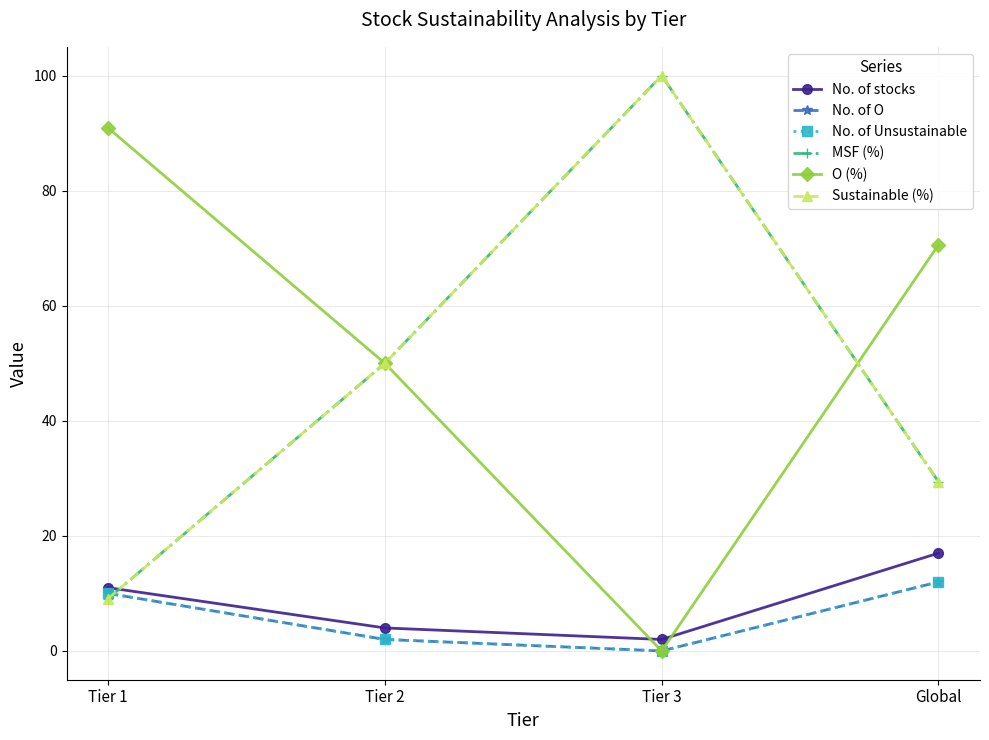

Reading left to right, transcribe all the data shown in this chart.

No. of stocks: 11.0	4.0	2.0	17.0
No. of O: 10.0	2.0	0.0	12.0
No. of Unsustainable: 10.0	2.0	0.0	12.0
MSF (%): 9.1	50.0	100.0	29.4
O (%): 90.9	50.0	0.0	70.6
Sustainable (%): 9.1	50.0	100.0	29.4